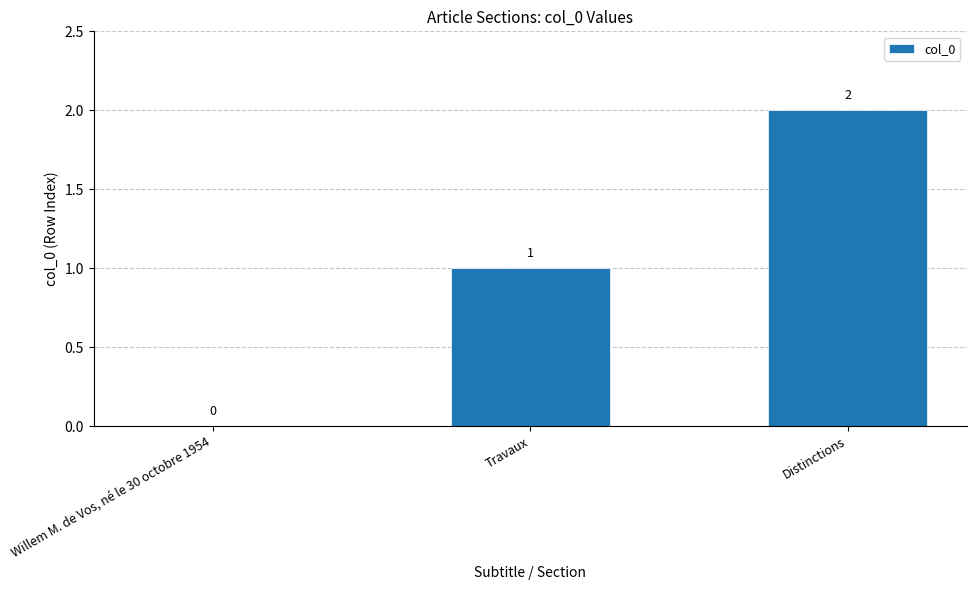

What is the difference between the values at Travaux and Willem M. de Vos, né le 30 octobre 1954?

1